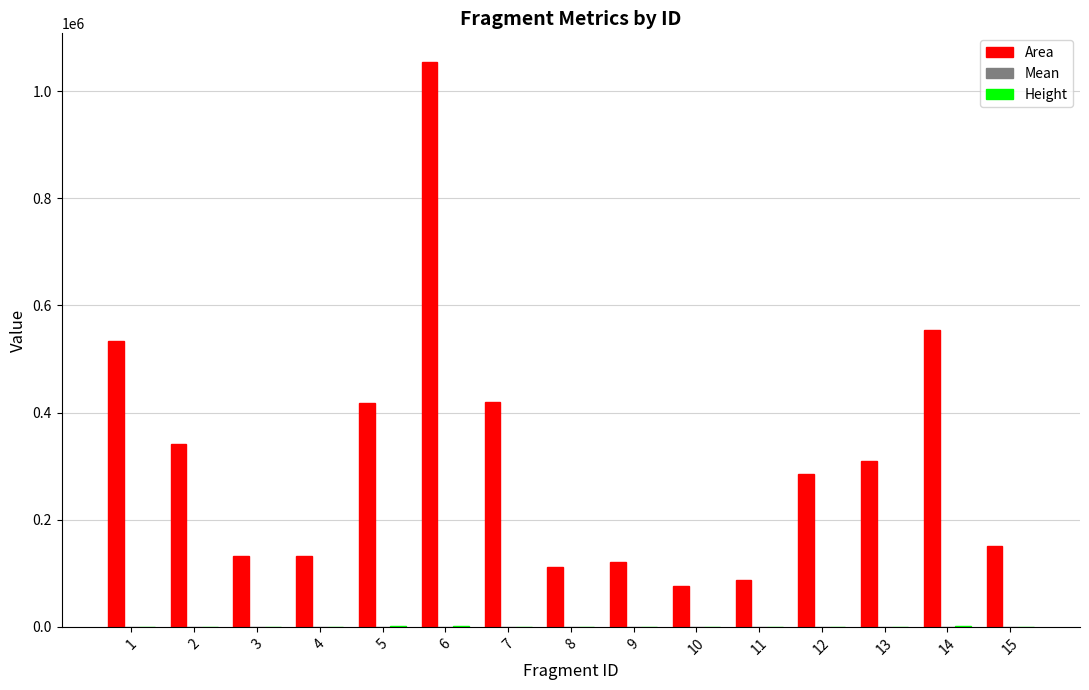

Which series has the largest total across all categories?

Area